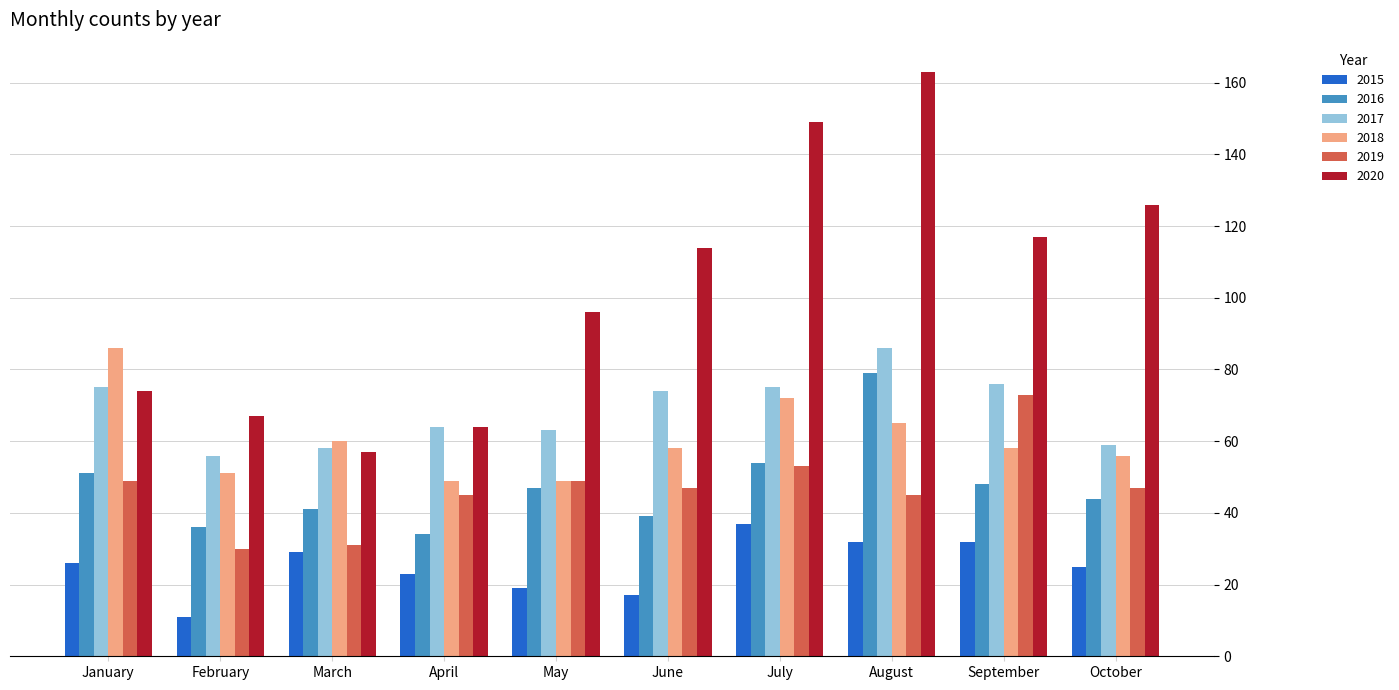

At which category is the sum across all series the highest?

August